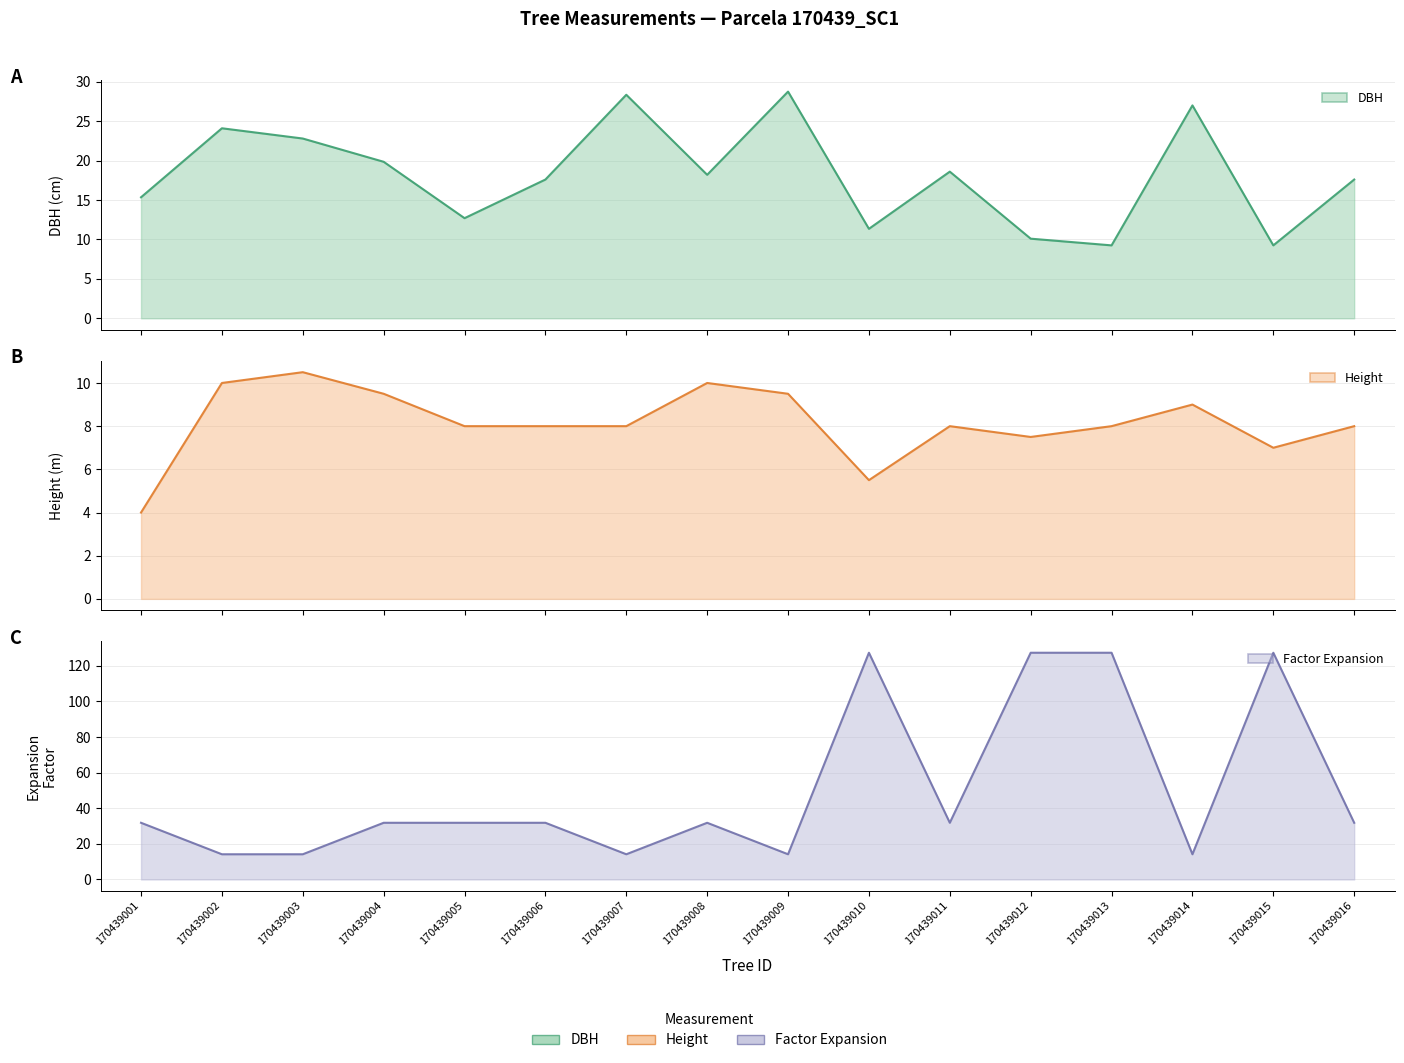

What is the difference between the second highest and second lowest values in the Factor Expansion line series?

113.2